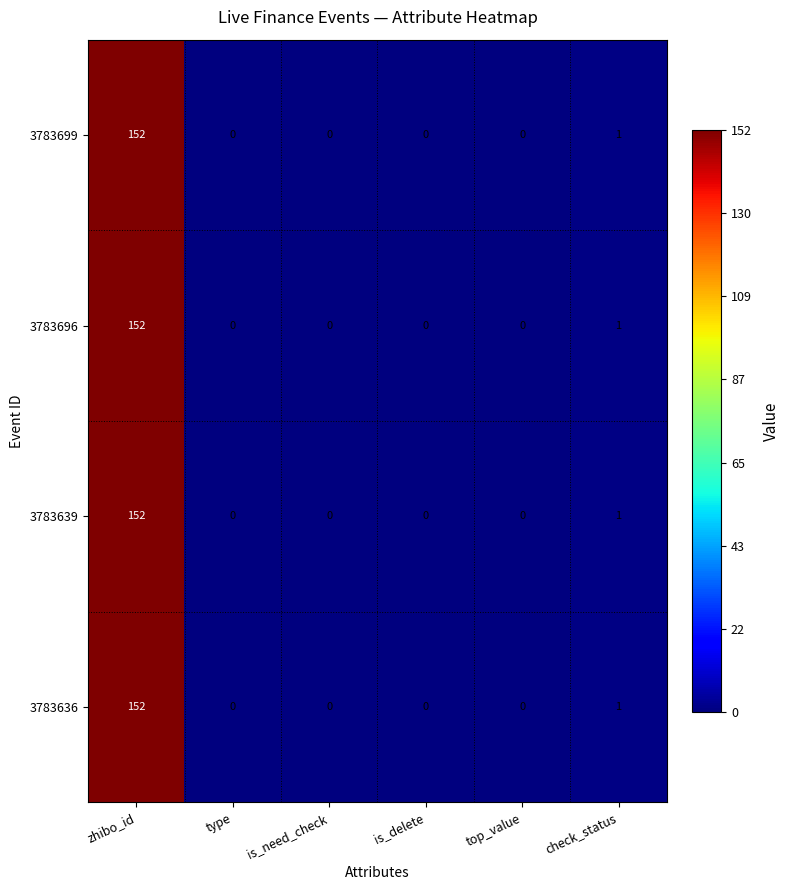

Count the number of categories in the chart.

6